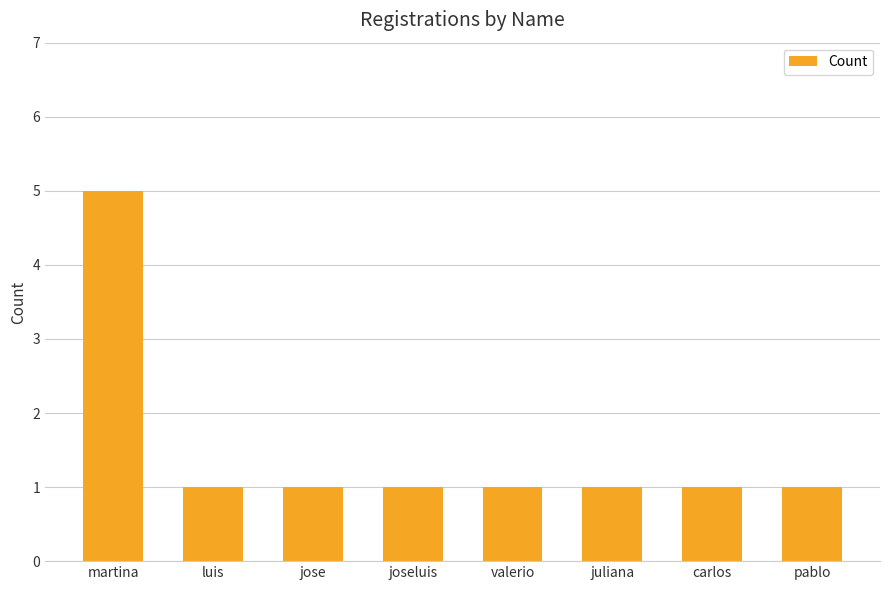

What is the sum of the values at carlos and martina?

6